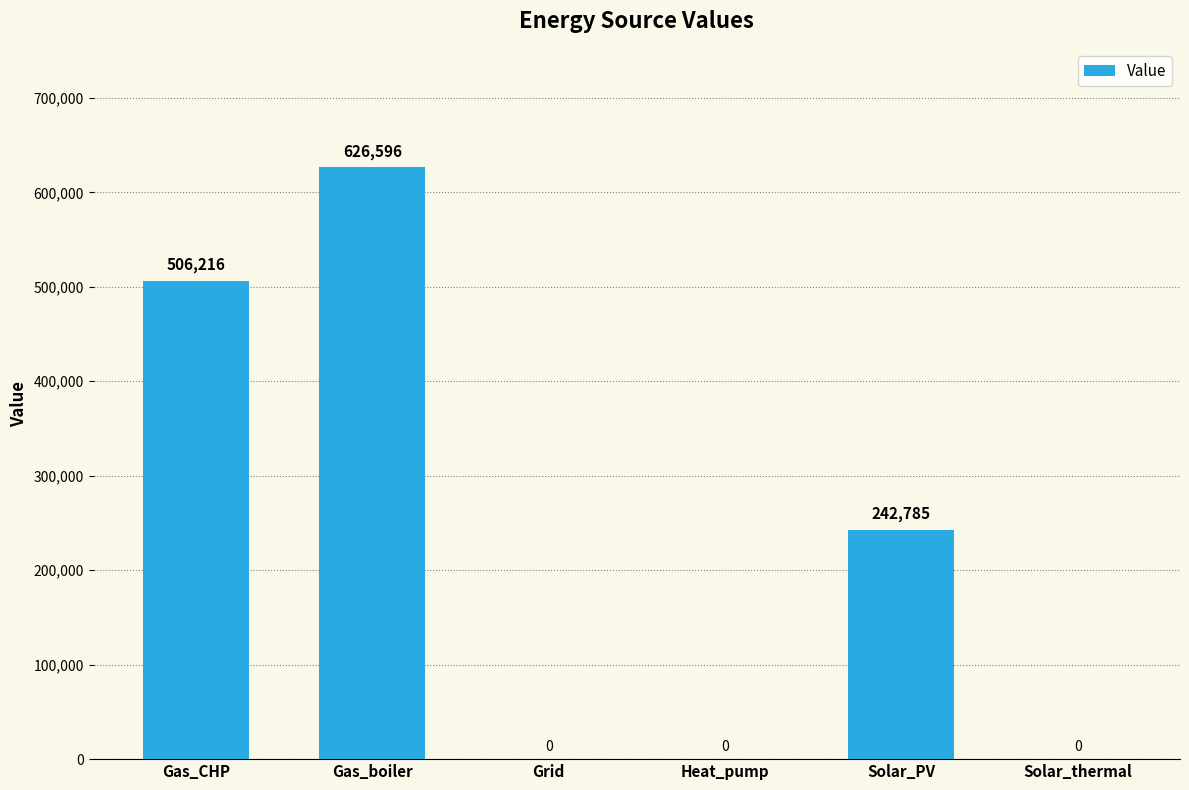

Which category has the highest value across all series?

Gas_boiler